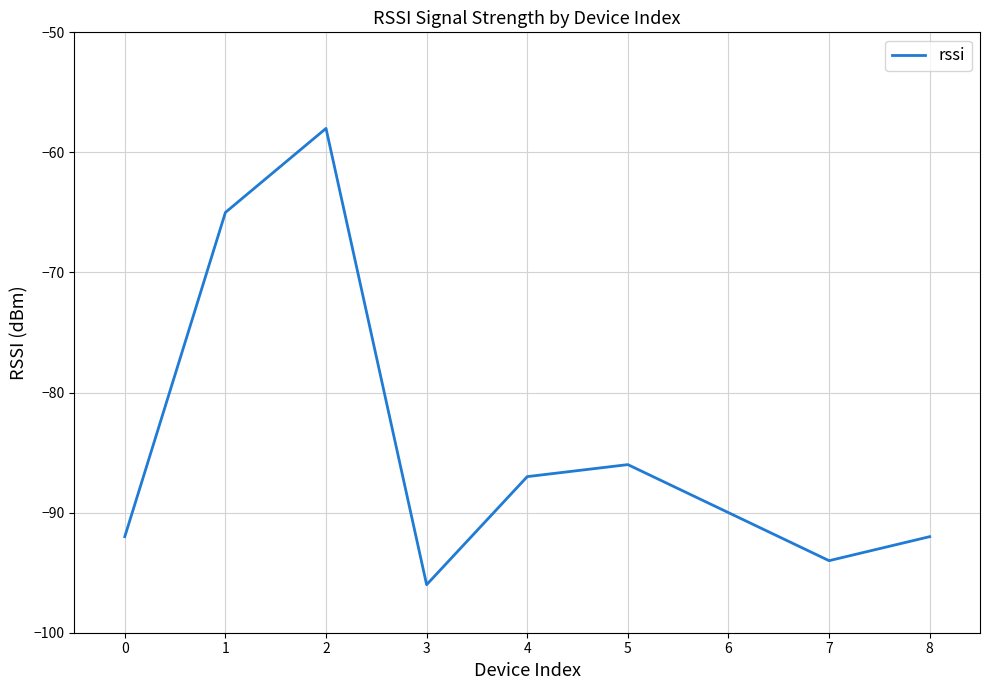

Is it true that the value at 3 is -96?

True